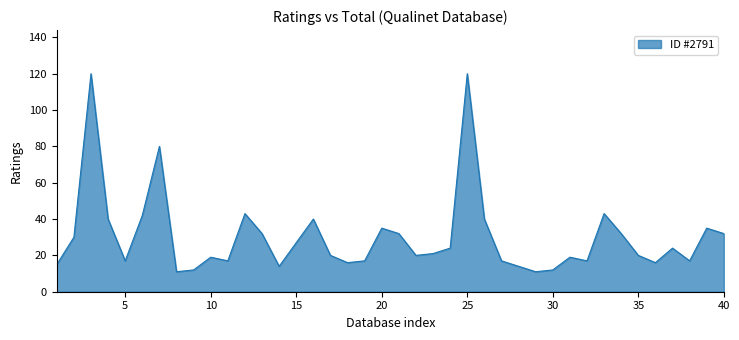

What is the greatest value displayed?

120